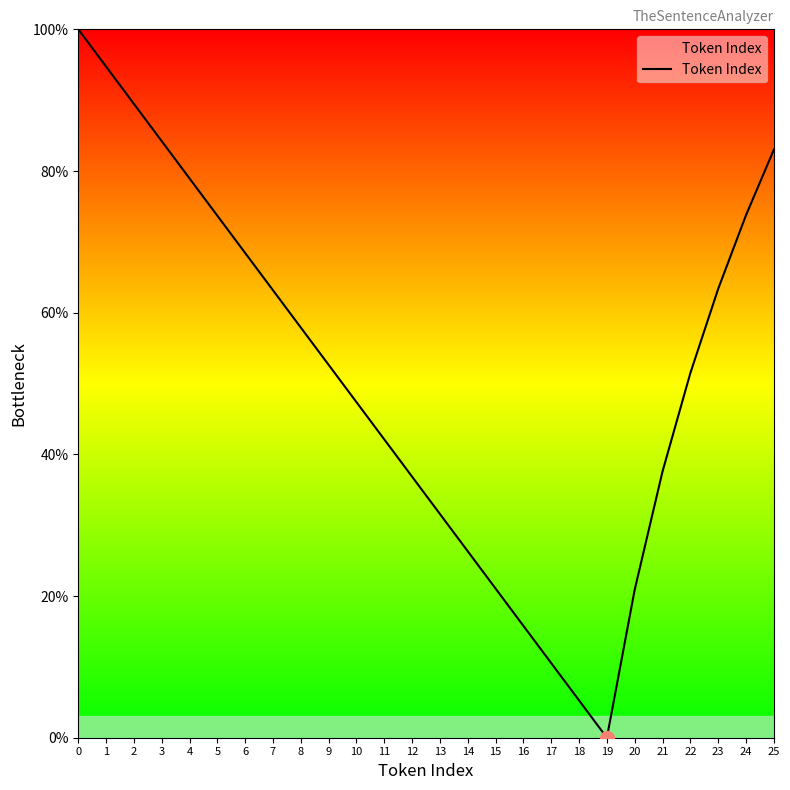

Which has a higher value, 7 or 14?

7